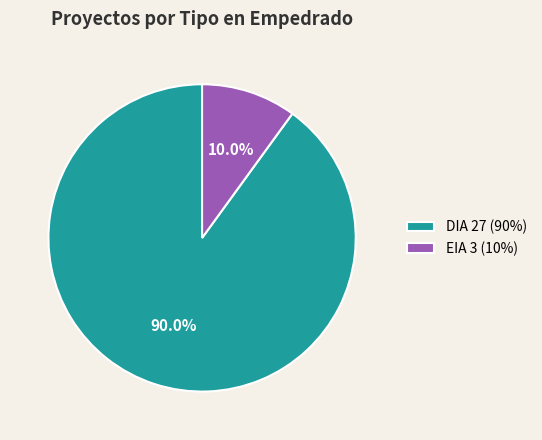

Which slice is the smallest?

EIA